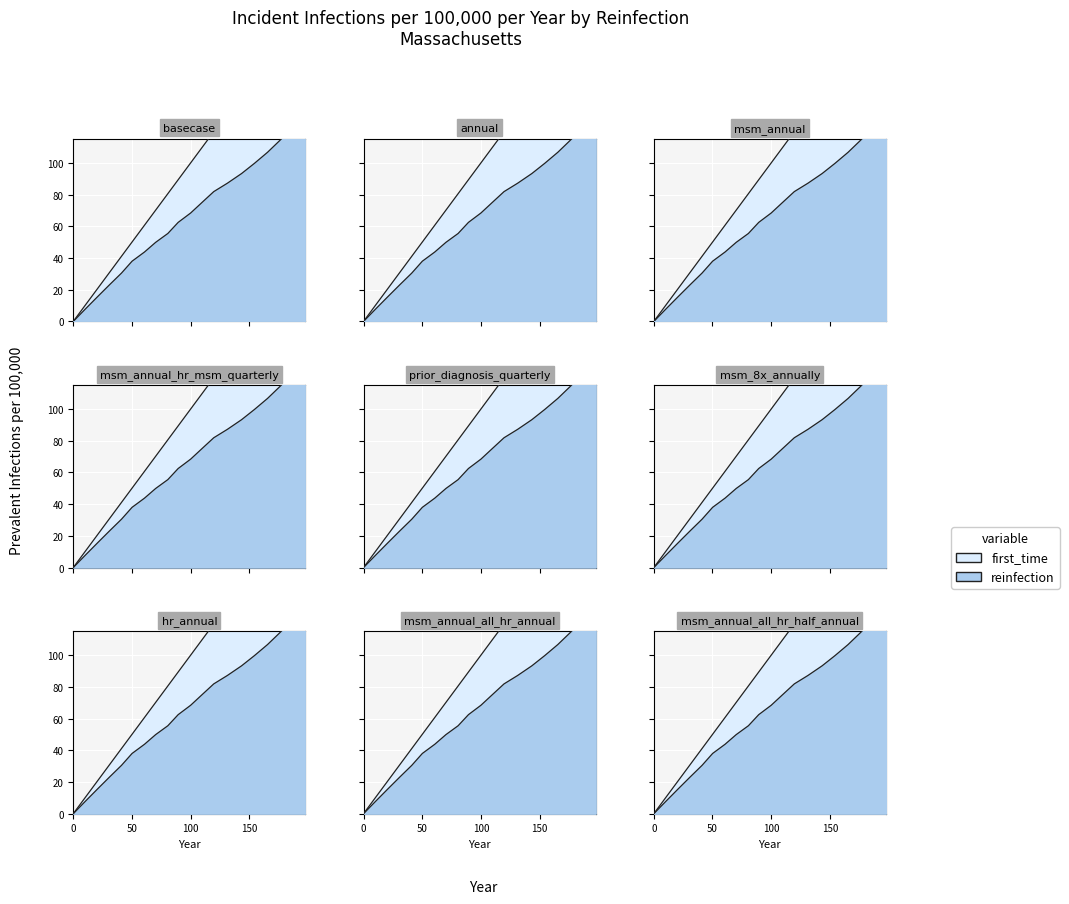

What value does the first_time series have at 143.4?

143.4